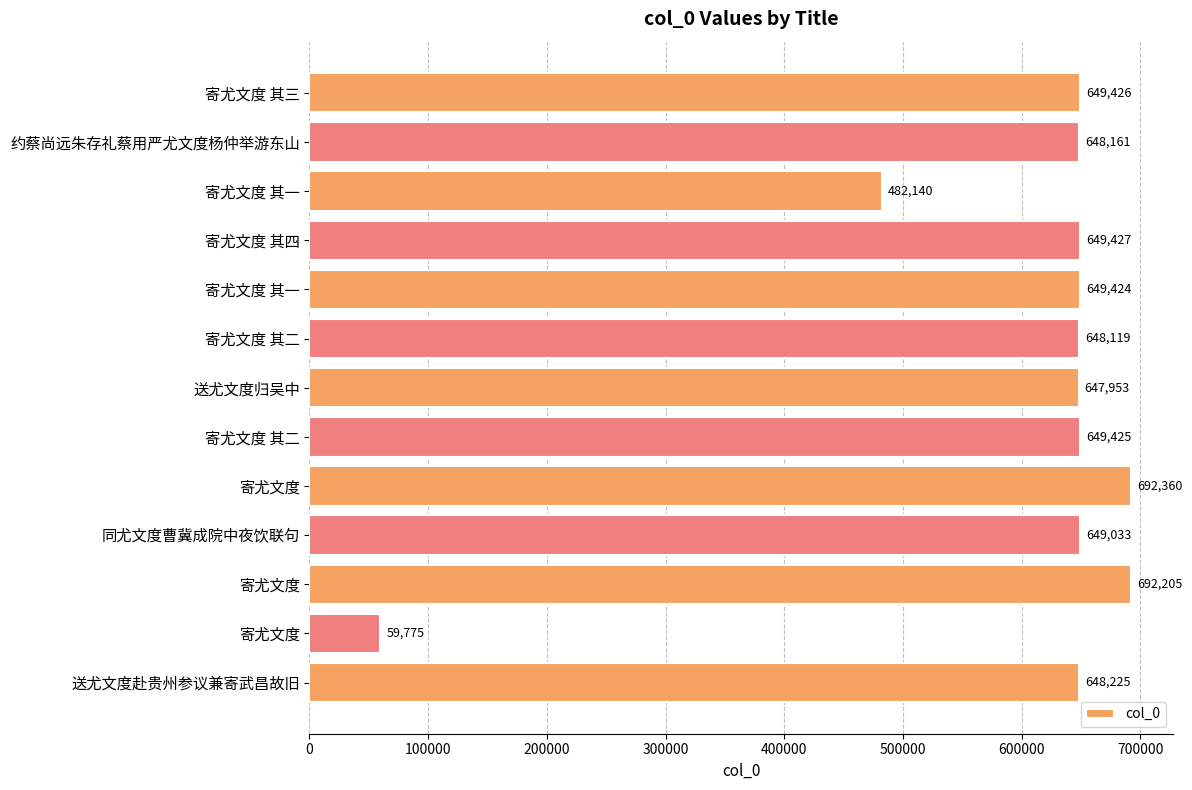

Count the number of categories in the chart.

13